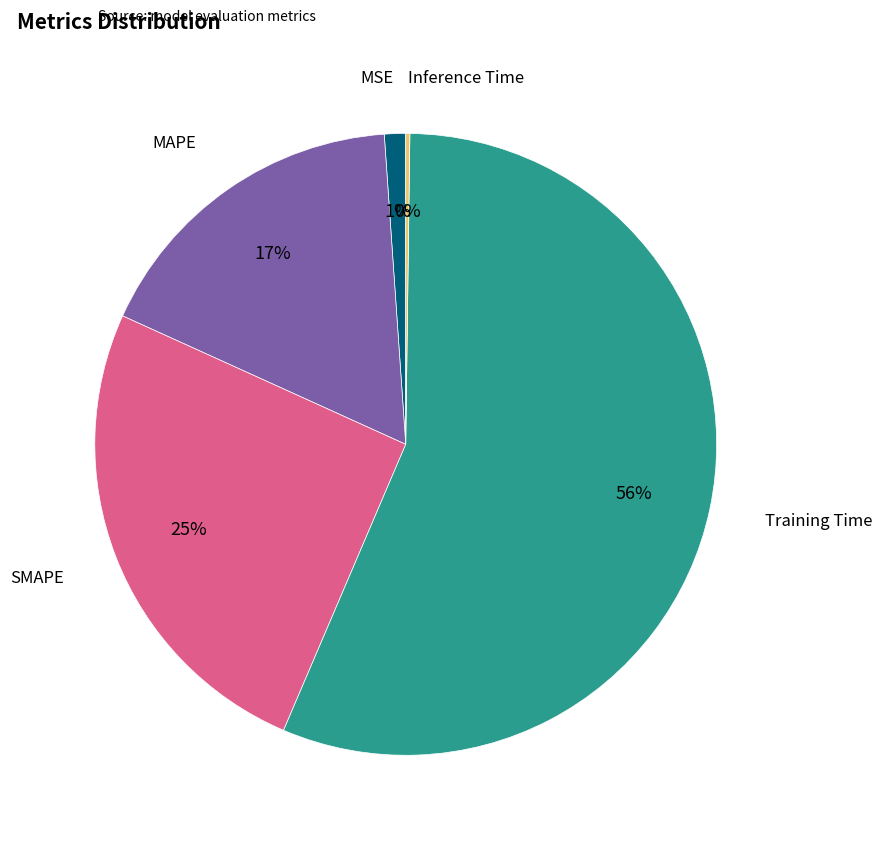

To the nearest percent, what is the average slice percentage?

20%